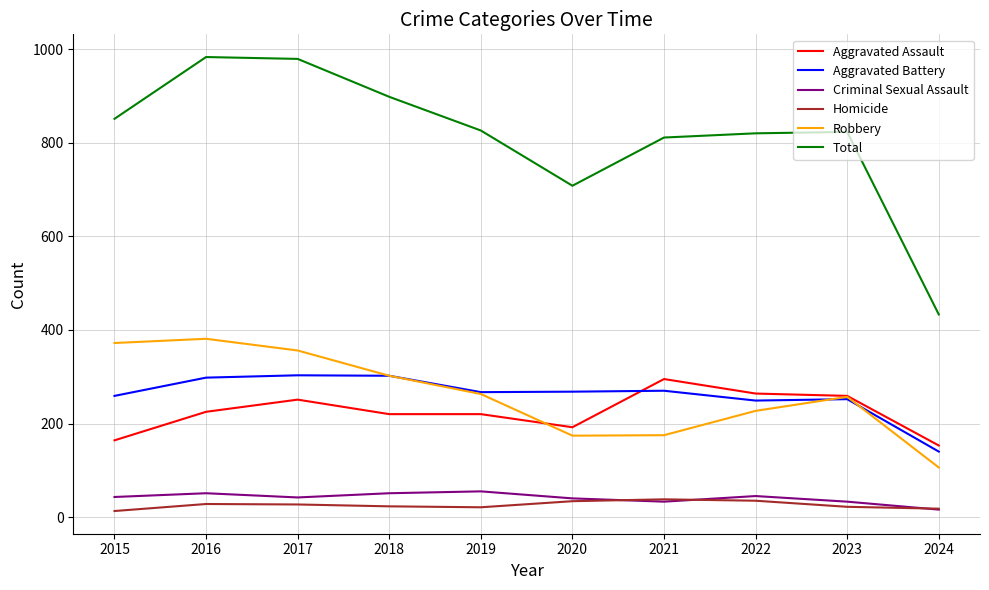

At which label does Total reach its minimum?

2024